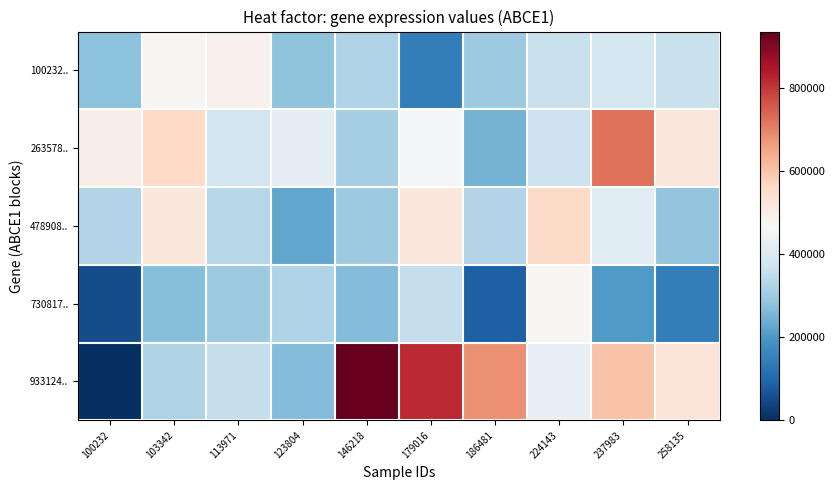

Between 146218 and 237983, which series saw the biggest shift?

263578..